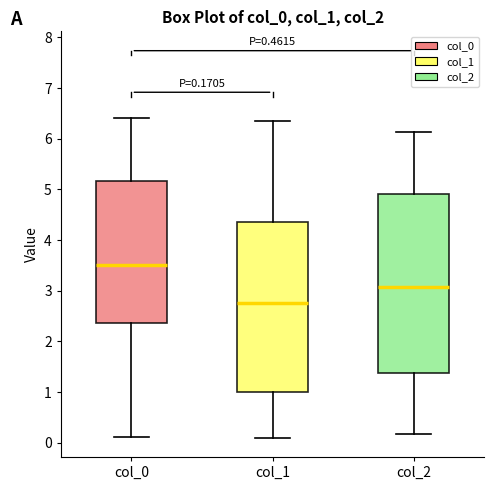

Comparing the boxes themselves (not the whiskers), which one is the tallest?

col_2